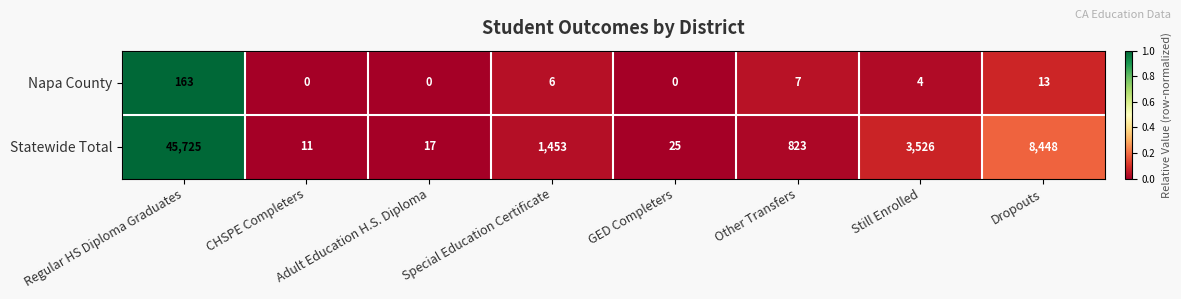

How many data points does each series have?

8